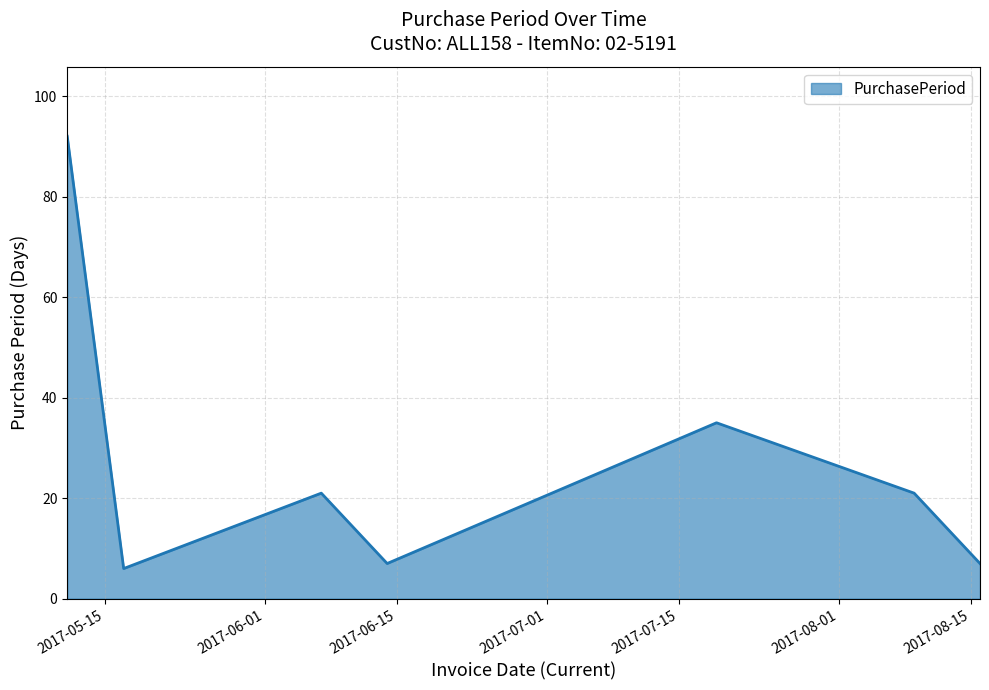

How many interior local valleys (lower than both neighbors) does the data have?

2